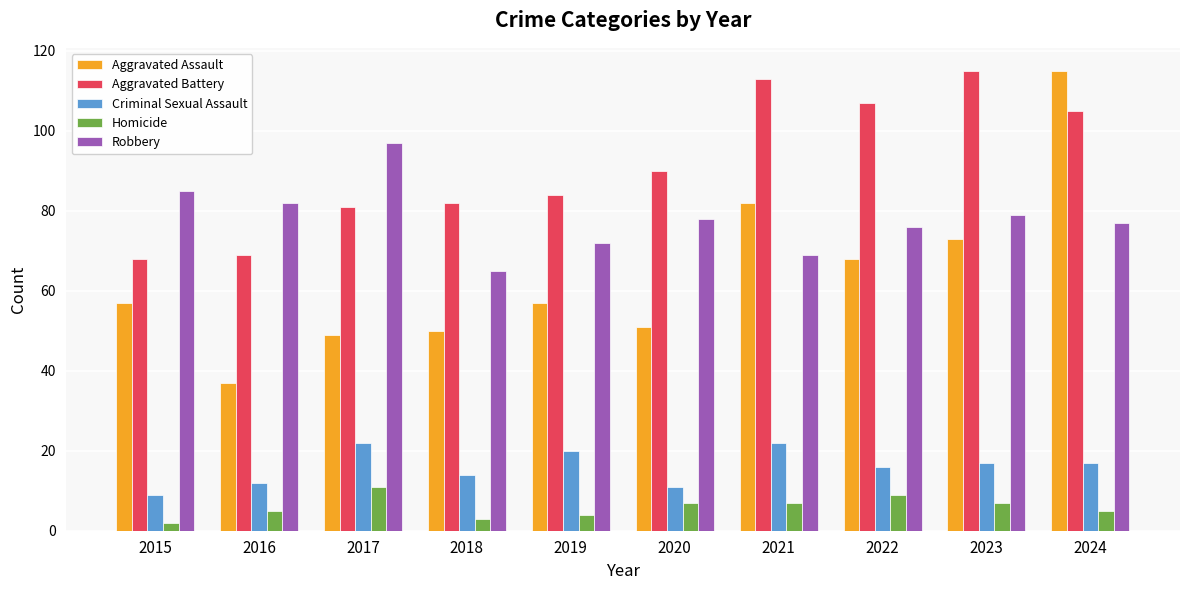

How many bars are there in each group?

5